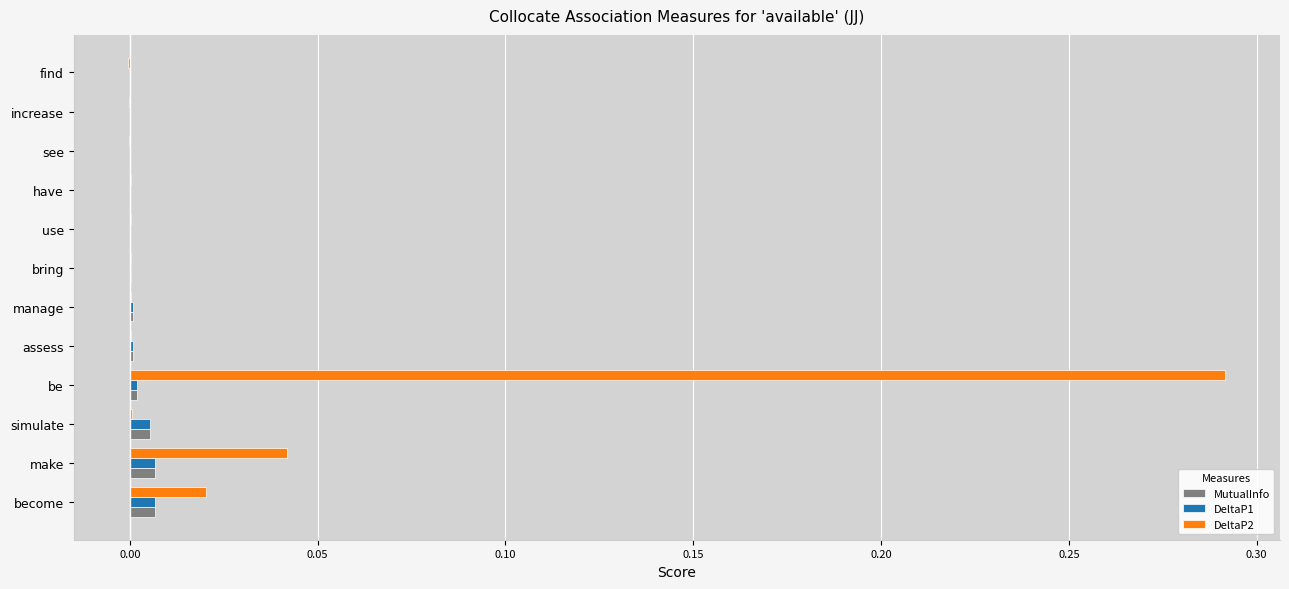

What is the sum of all DeltaP2 values?

0.4